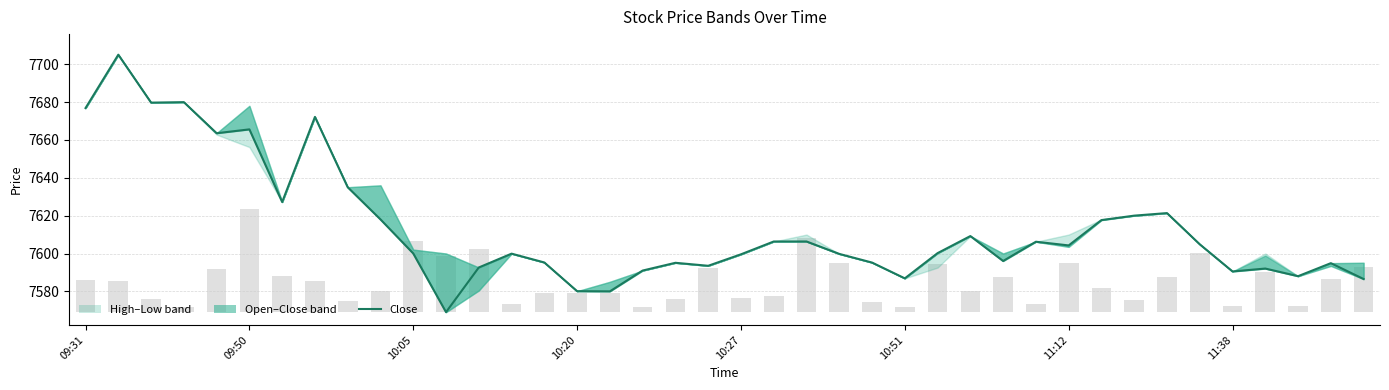

The chart shows a value of 11088.7 at 11:12. True or false?

False